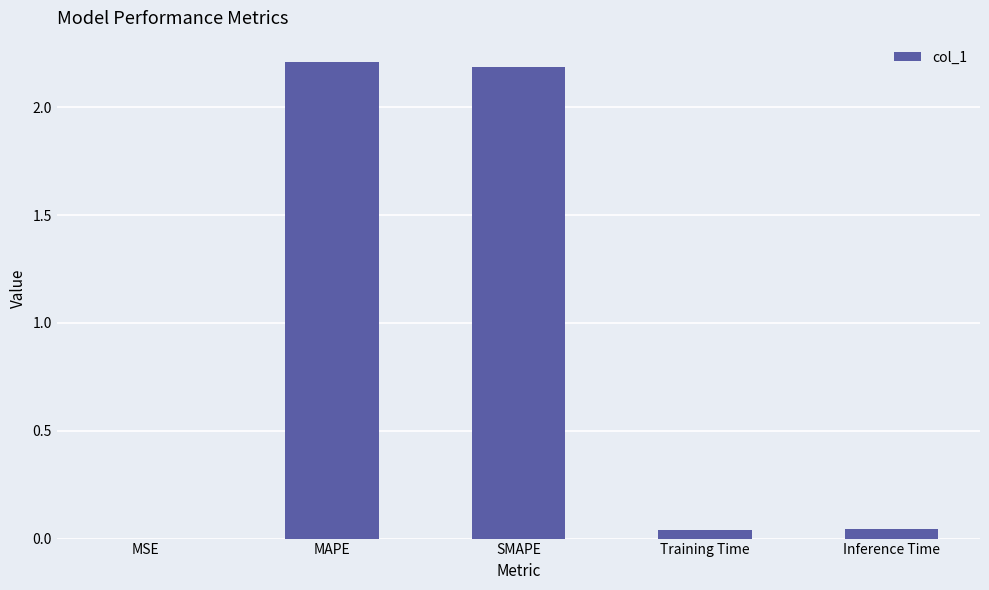

How many distinct data groups are displayed?

1